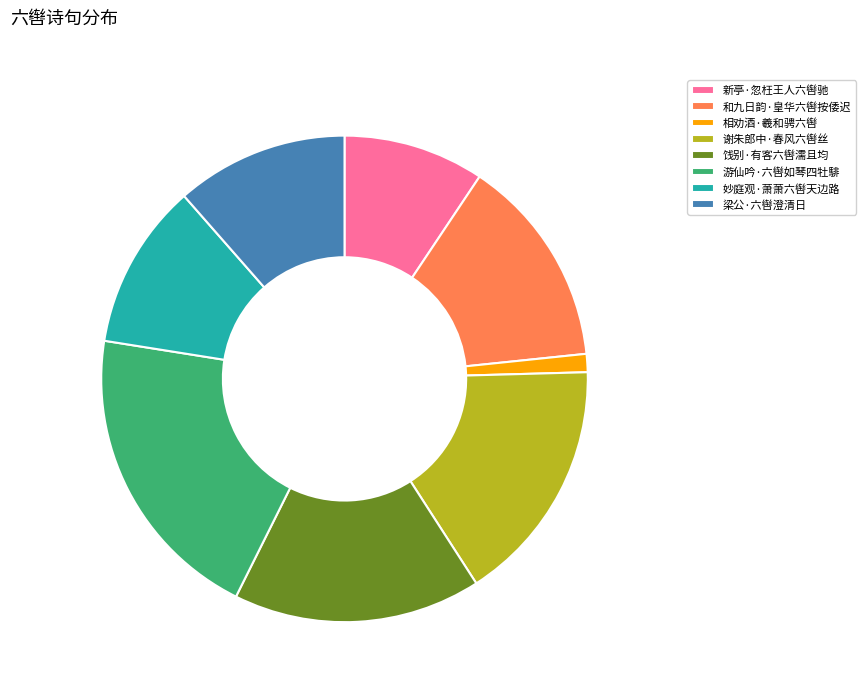

Which slice is the smallest?

相劝酒·羲和骋六辔